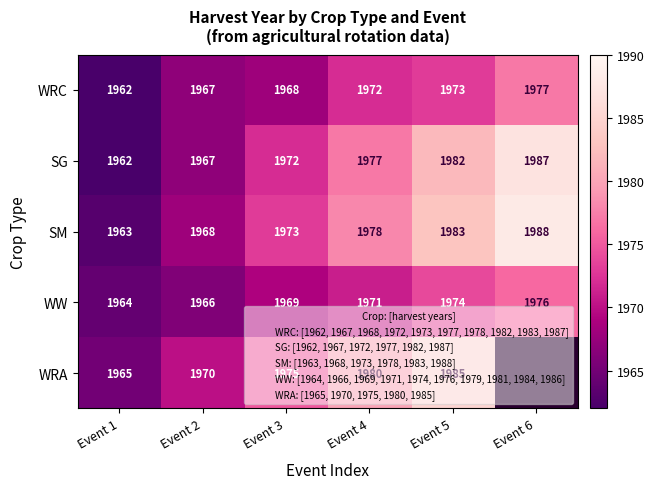

Which label corresponds to the largest value in the chart?

Event 6